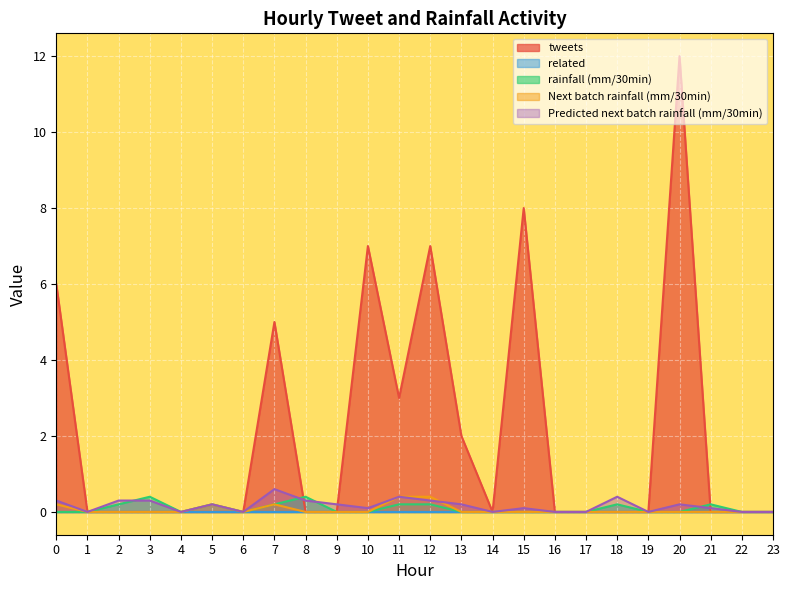

Which label corresponds to the largest value in the chart?

20